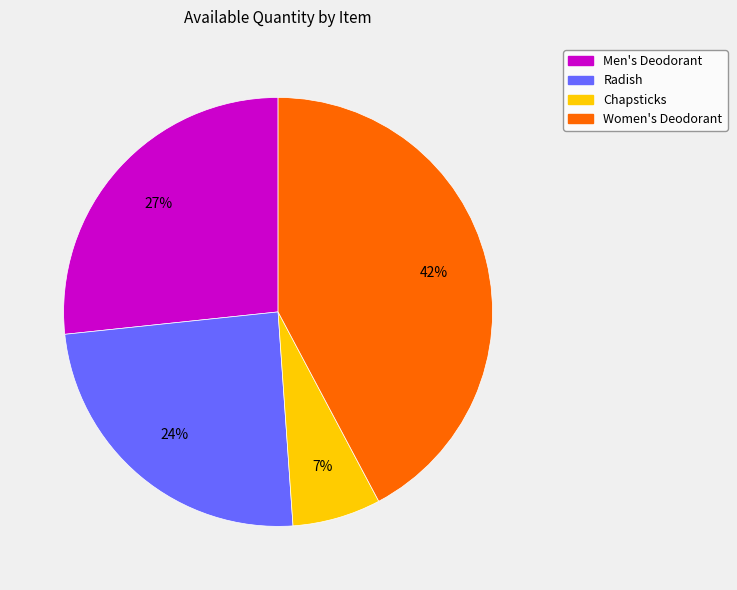

Combined, do Chapsticks and Radish account for over 50%?

No